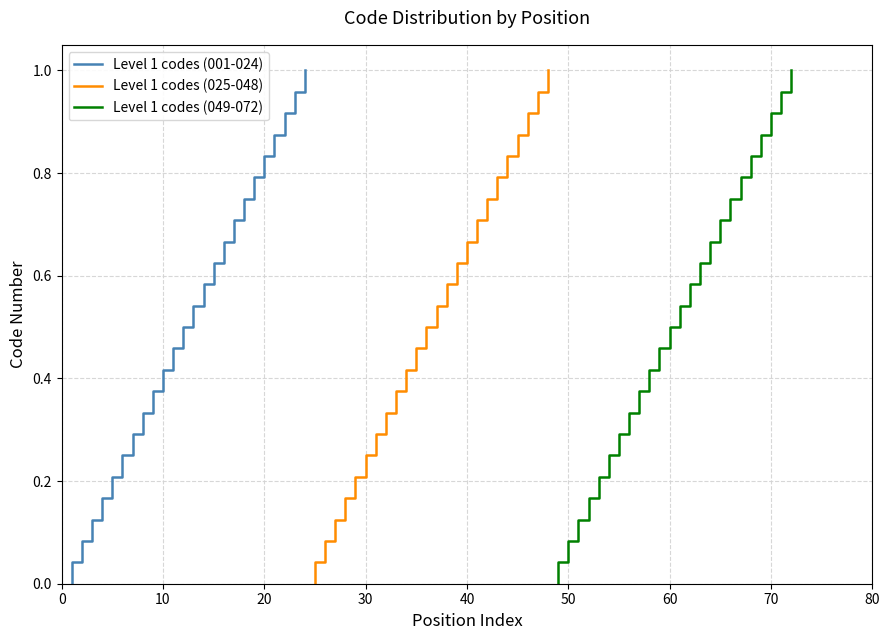

Which series has the largest range (max minus min)?

Level 1 codes (001-024)